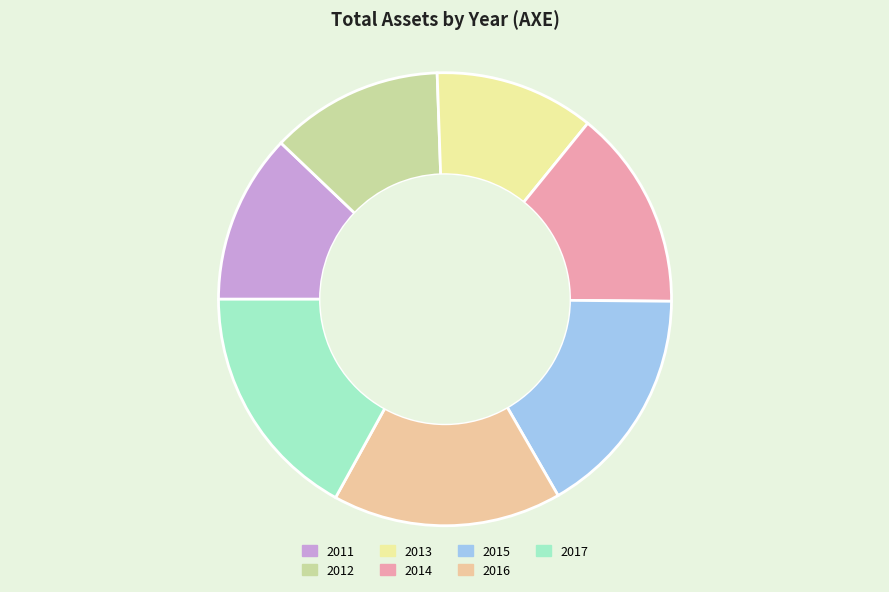

Is 2014 the majority of the pie?

No